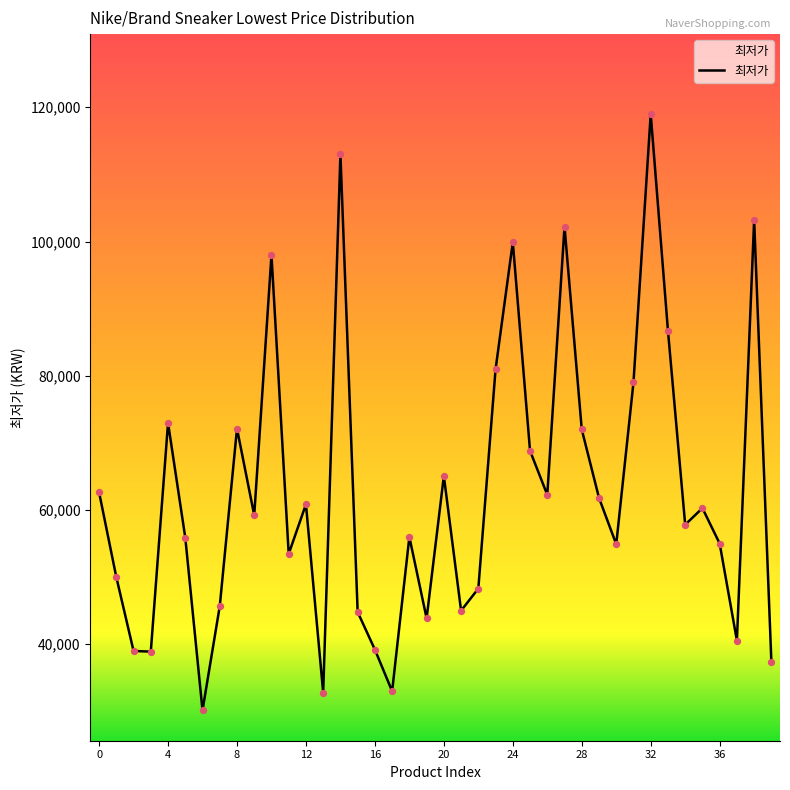

What is the smallest value displayed?

30150